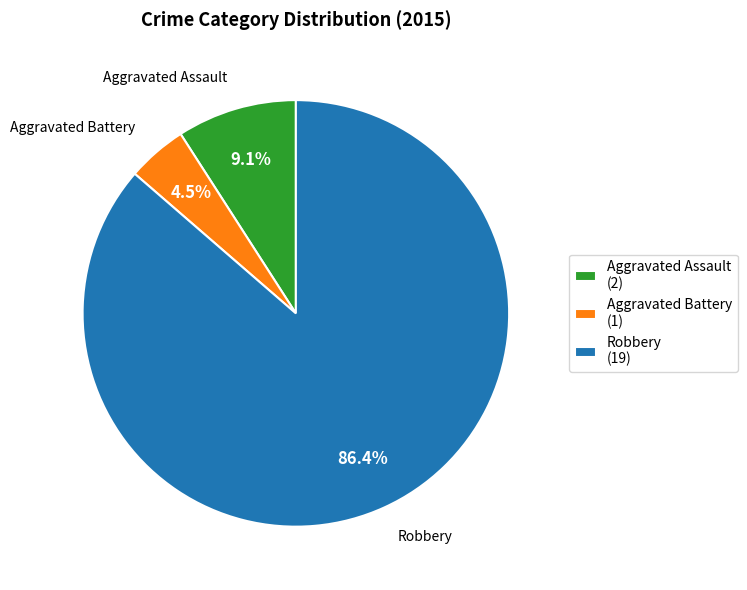

Which category has the smallest portion of the pie?

Aggravated Battery